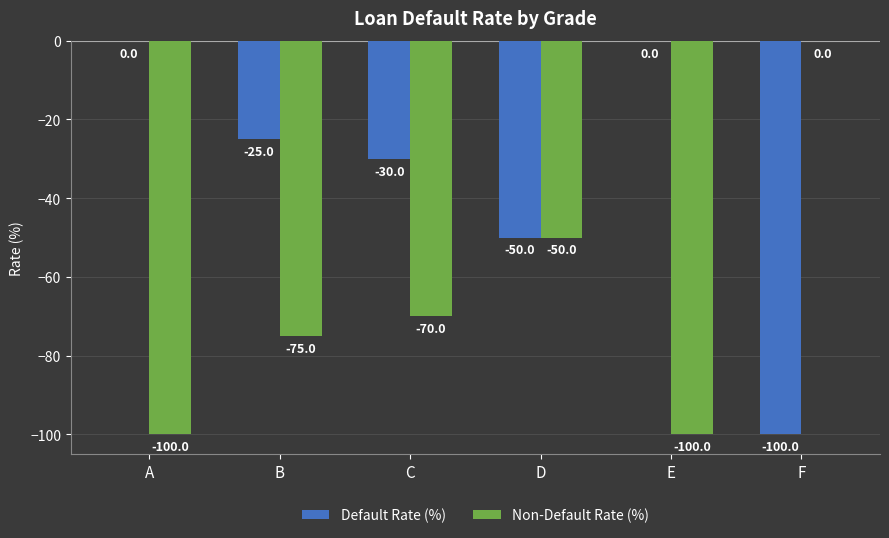

Is the value of Non-Default Rate (%) at E greater than the value of Default Rate (%) at D?

No